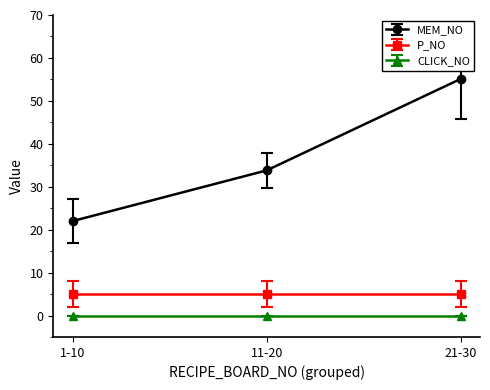

Which series has the widest spread of values?

MEM_NO